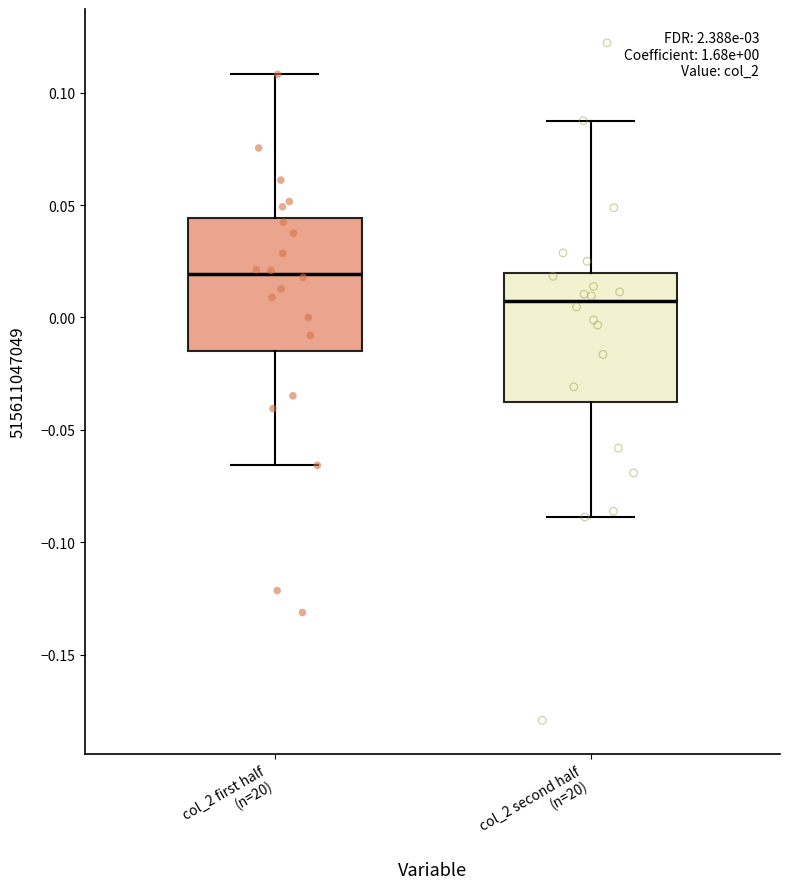

Which box's median line is the highest?

col_2 first half (n=20)